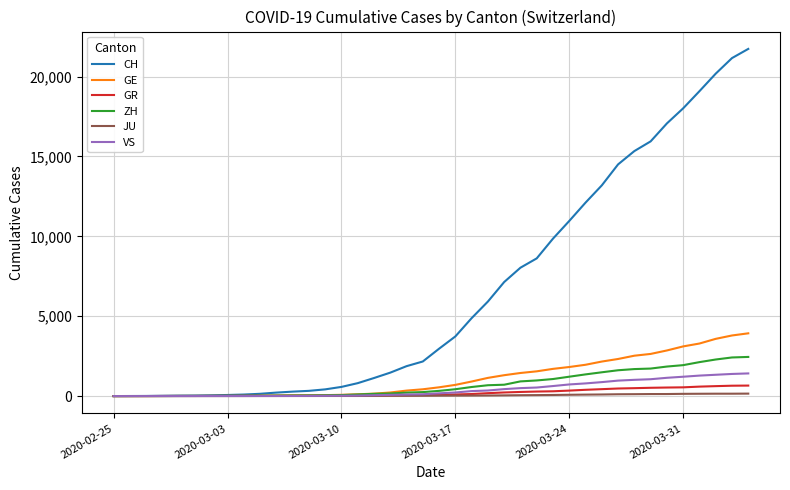

Which series has the largest total across all categories?

CH